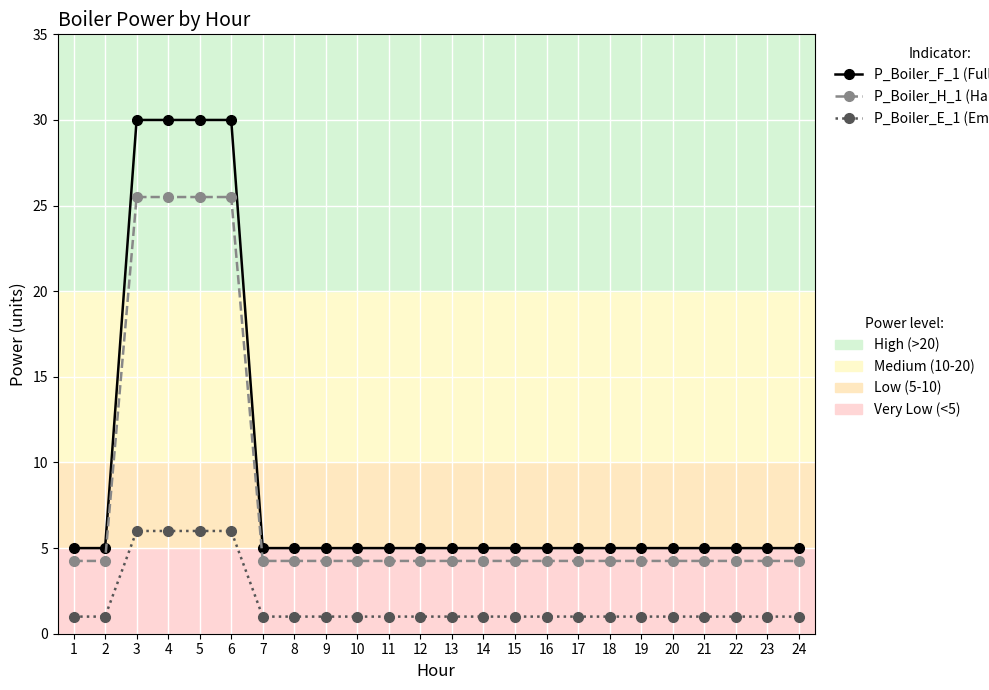

What is the minimum value shown in the chart?

1.0